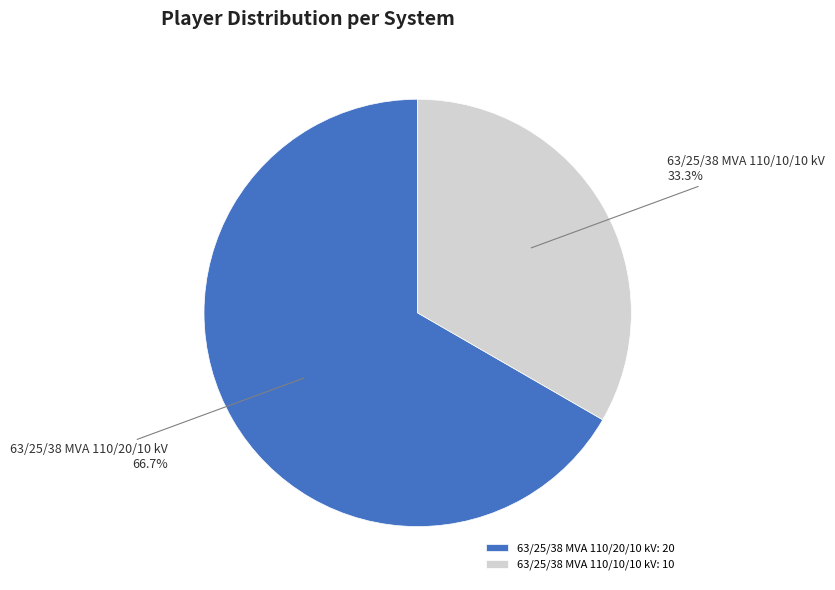

Does 63/25/38 MVA 110/20/10 kV represent more than half of the total?

Yes